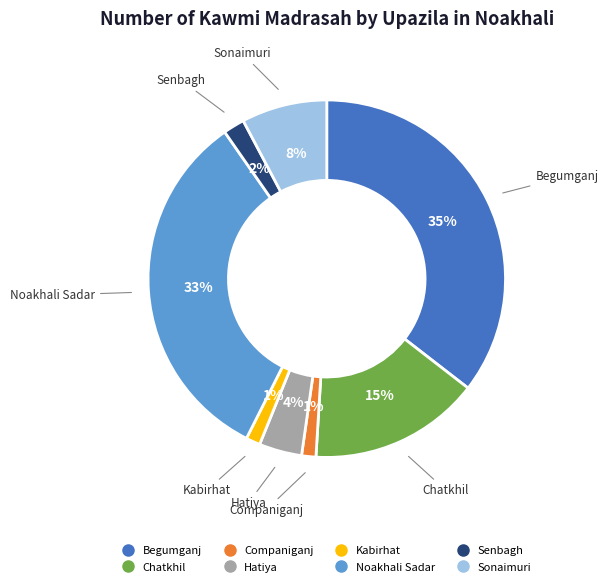

To the nearest percent, what portion does Begumganj represent?

35%